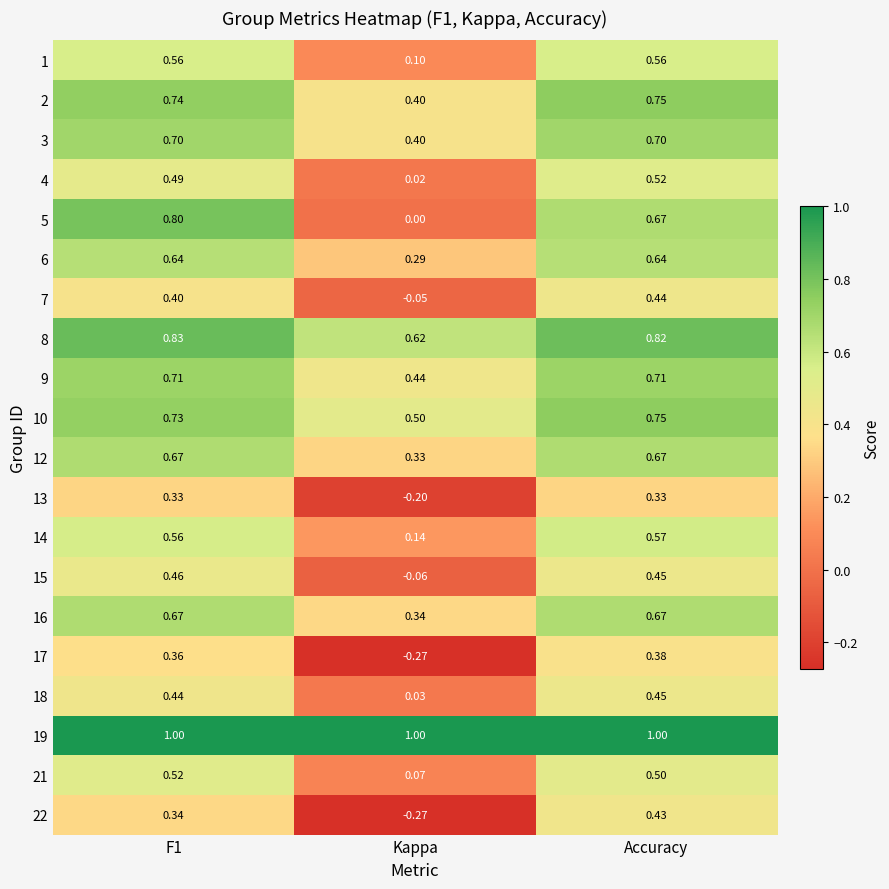

What is the greatest value displayed?

1.0